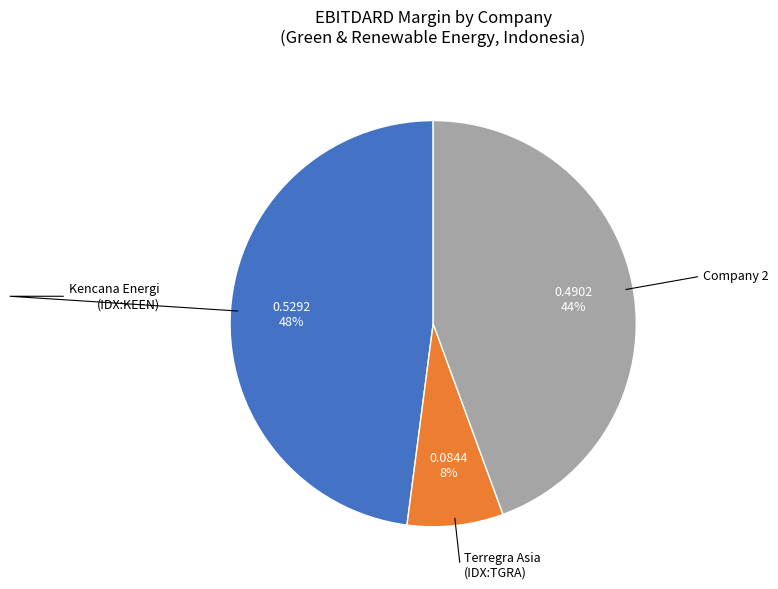

Is there any slice that represents more than half of the pie?

No